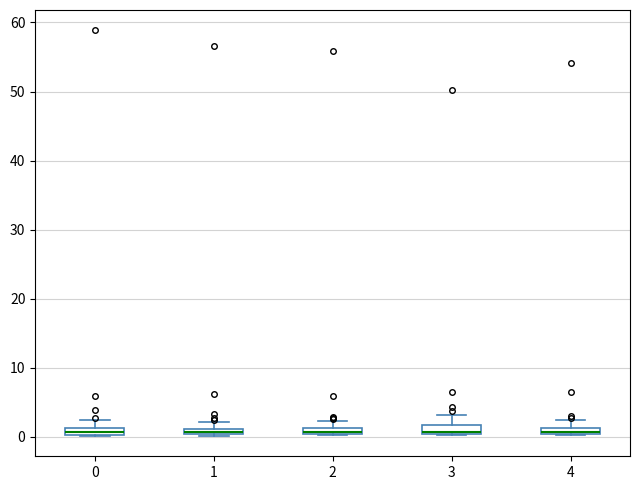

Where is the upper edge of the box at x = 0 on the y-axis? The values are not printed on the chart, so give them approximately, as read against the axis.

1